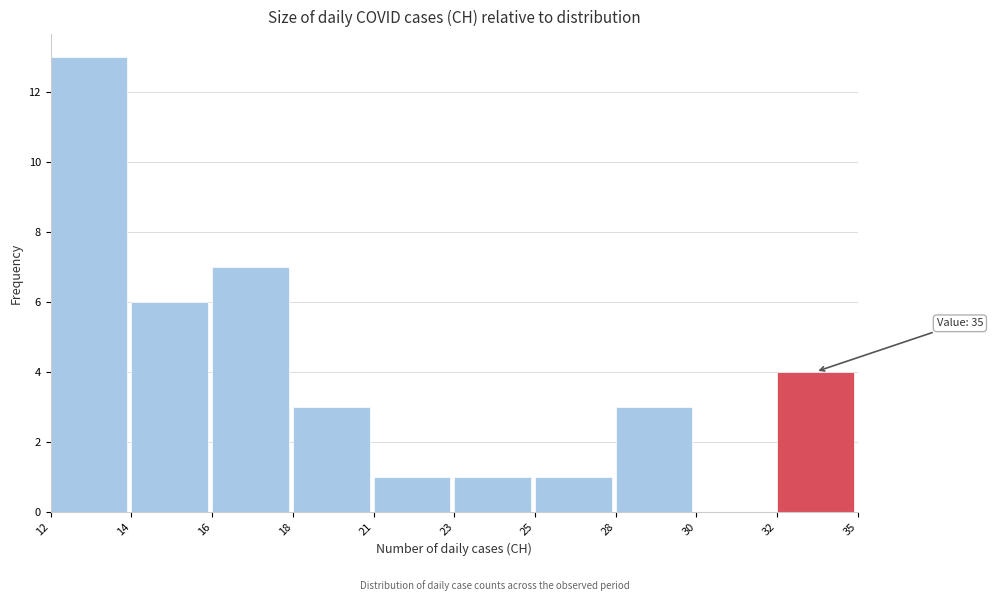

Reading right to left, transcribe all the data shown in this chart.

32=4	30=0	28=3	25=1	23=1	21=1	18=3	16=7	14=6	12=13